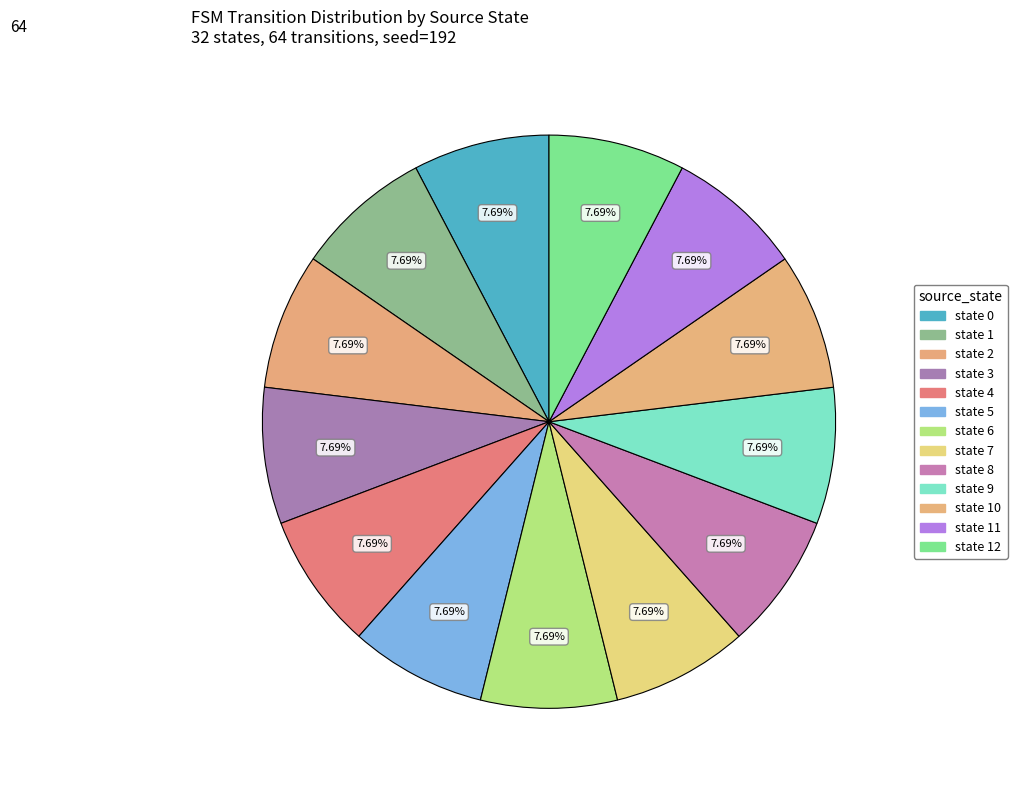

Count the number of slices in the pie.

13